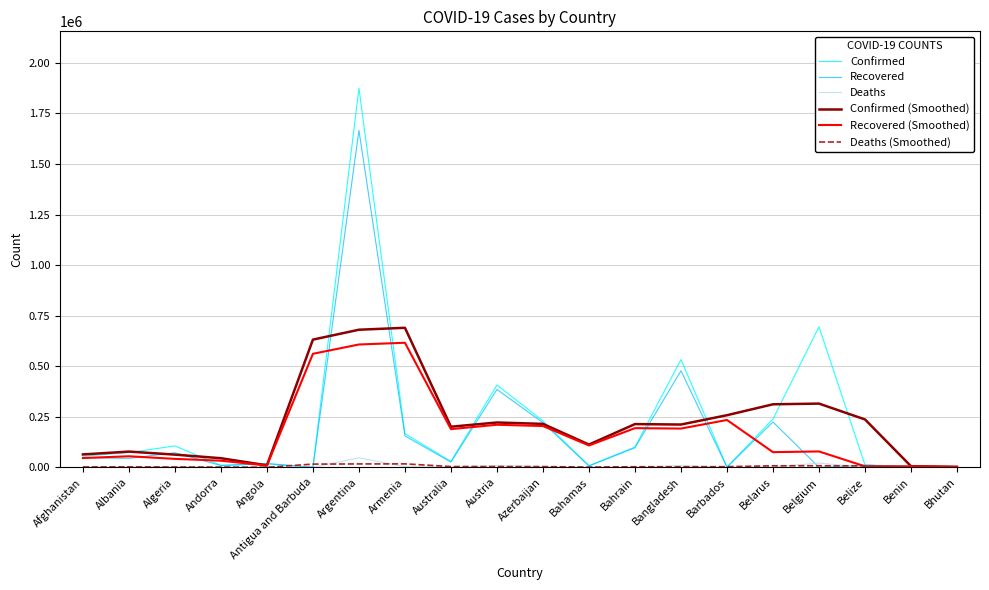

At which category is the sum across all series the highest?

Argentina